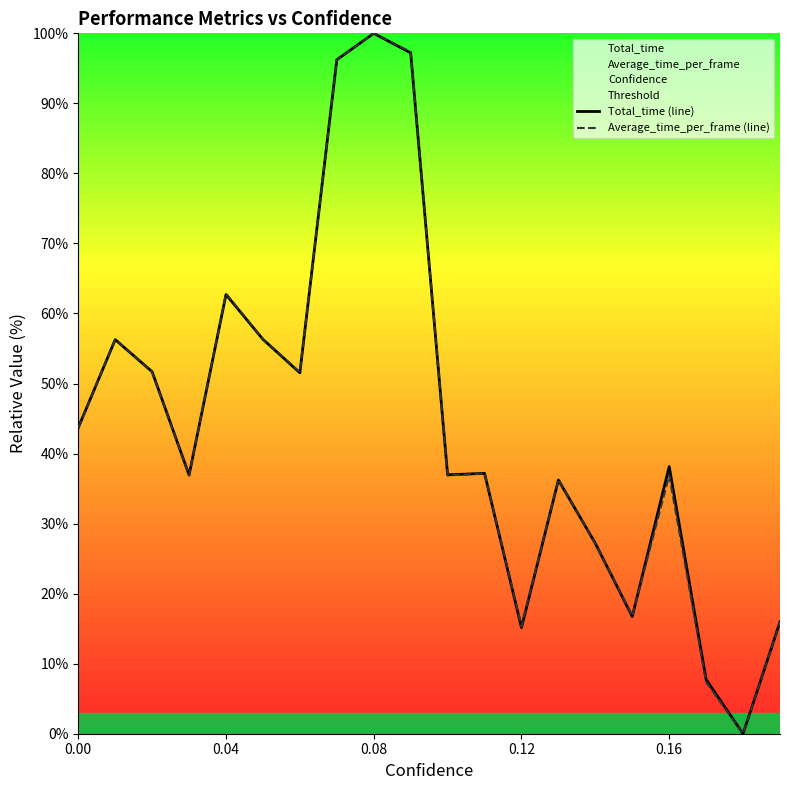

What is the difference between the second highest and second lowest values in the Average_time_per_frame (line) series?

90.0